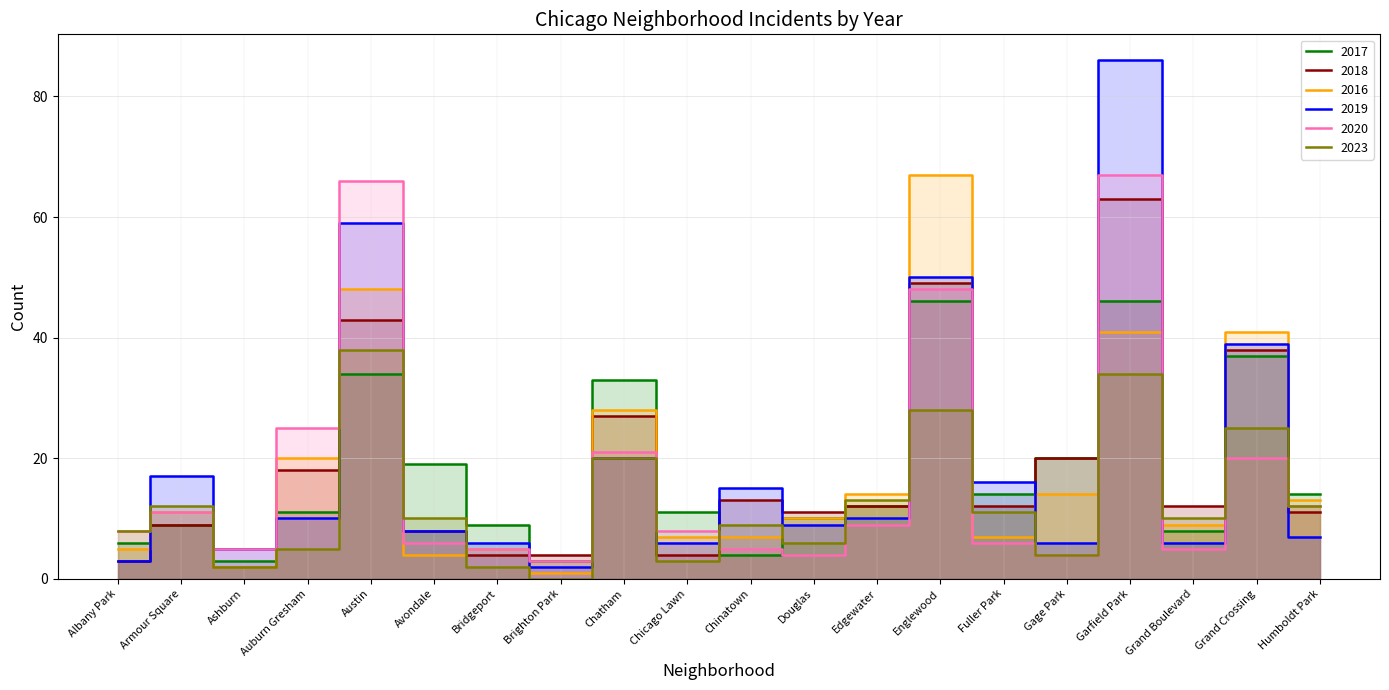

Reading left to right, transcribe all the data shown in this chart.

2017: Albany Park=6	Armour Square=9	Ashburn=3	Auburn Gresham=11	Austin=34	Avondale=19	Bridgeport=9	Brighton Park=3	Chatham=33	Chicago Lawn=11	Chinatown=4	Douglas=10	Edgewater=12	Englewood=46	Fuller Park=14	Gage Park=20	Garfield Park=46	Grand Boulevard=8	Grand Crossing=37	Humboldt Park=14
2018: Albany Park=3	Armour Square=9	Ashburn=2	Auburn Gresham=18	Austin=43	Avondale=8	Bridgeport=4	Brighton Park=4	Chatham=27	Chicago Lawn=4	Chinatown=13	Douglas=11	Edgewater=12	Englewood=49	Fuller Park=12	Gage Park=20	Garfield Park=63	Grand Boulevard=12	Grand Crossing=38	Humboldt Park=11
2016: Albany Park=5	Armour Square=11	Ashburn=2	Auburn Gresham=20	Austin=48	Avondale=4	Bridgeport=5	Brighton Park=1	Chatham=28	Chicago Lawn=7	Chinatown=7	Douglas=10	Edgewater=14	Englewood=67	Fuller Park=7	Gage Park=14	Garfield Park=41	Grand Boulevard=9	Grand Crossing=41	Humboldt Park=13
2019: Albany Park=3	Armour Square=17	Ashburn=5	Auburn Gresham=10	Austin=59	Avondale=8	Bridgeport=6	Brighton Park=2	Chatham=20	Chicago Lawn=6	Chinatown=15	Douglas=9	Edgewater=10	Englewood=50	Fuller Park=16	Gage Park=6	Garfield Park=86	Grand Boulevard=6	Grand Crossing=39	Humboldt Park=7
2020: Albany Park=8	Armour Square=11	Ashburn=5	Auburn Gresham=25	Austin=66	Avondale=6	Bridgeport=5	Brighton Park=3	Chatham=21	Chicago Lawn=8	Chinatown=5	Douglas=4	Edgewater=9	Englewood=48	Fuller Park=6	Gage Park=4	Garfield Park=67	Grand Boulevard=5	Grand Crossing=20	Humboldt Park=12
2023: Albany Park=8	Armour Square=12	Ashburn=2	Auburn Gresham=5	Austin=38	Avondale=10	Bridgeport=2	Brighton Park=0	Chatham=20	Chicago Lawn=3	Chinatown=9	Douglas=6	Edgewater=13	Englewood=28	Fuller Park=11	Gage Park=4	Garfield Park=34	Grand Boulevard=10	Grand Crossing=25	Humboldt Park=12